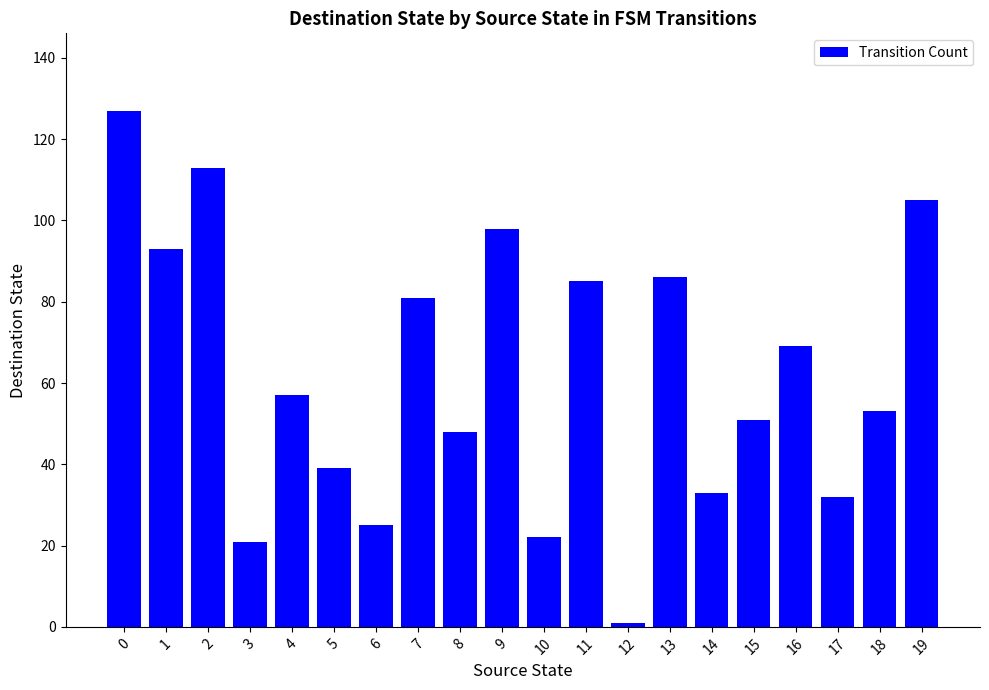

Reading left to right, what are all the values shown in this chart?

0=127	1=93	2=113	3=21	4=57	5=39	6=25	7=81	8=48	9=98	10=22	11=85	12=1	13=86	14=33	15=51	16=69	17=32	18=53	19=105